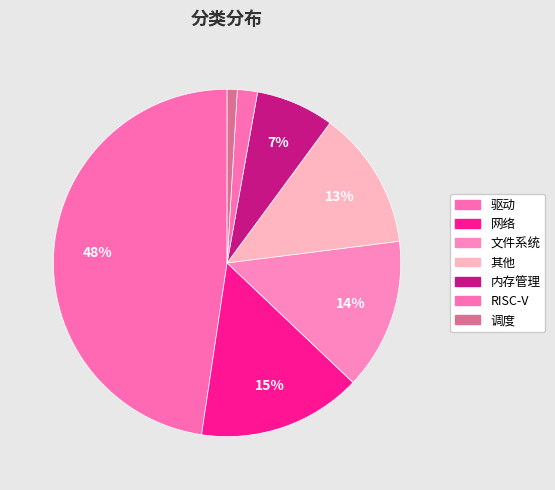

Count the number of slices in the pie.

7